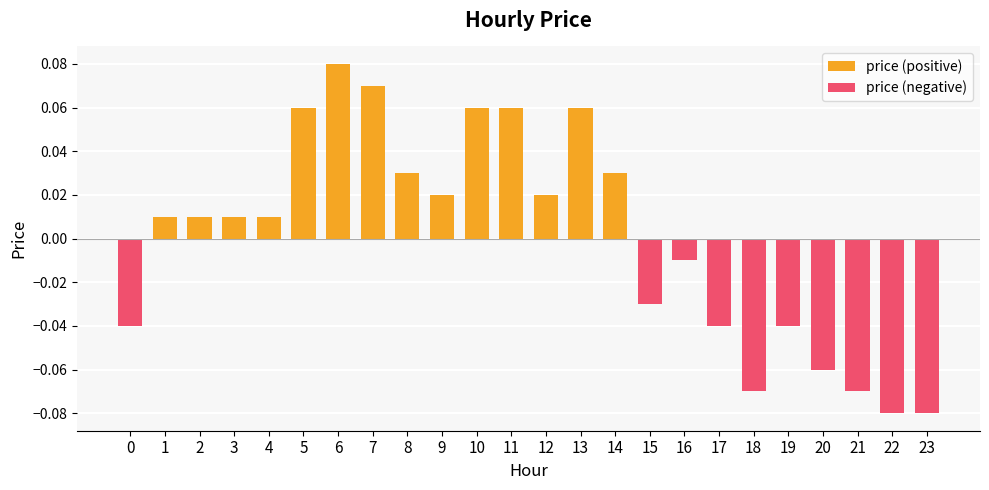

Is it true that price (negative) equals -0.0 at 15?

True